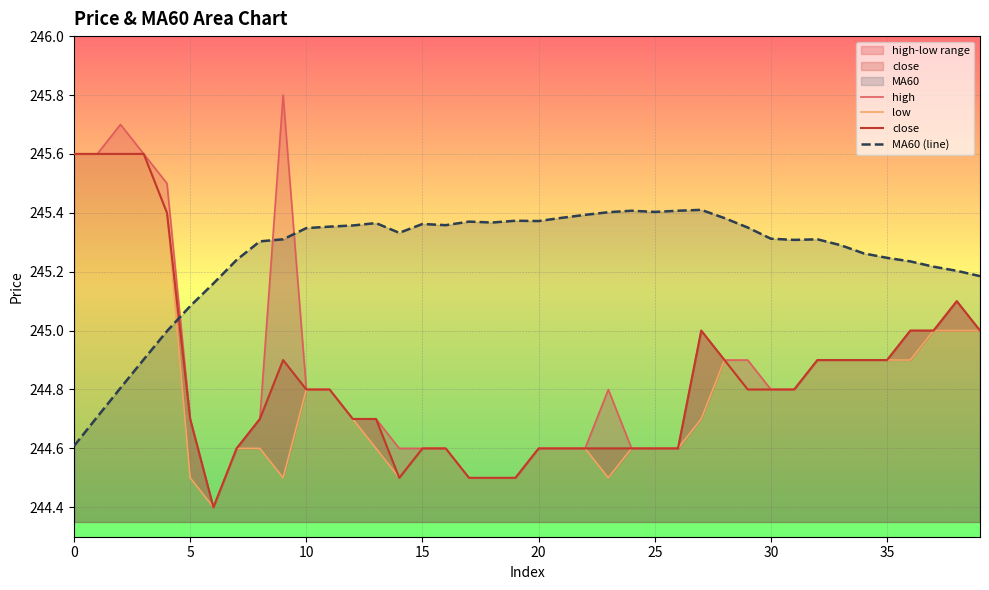

Between 17 and 21, which series saw the biggest shift?

high